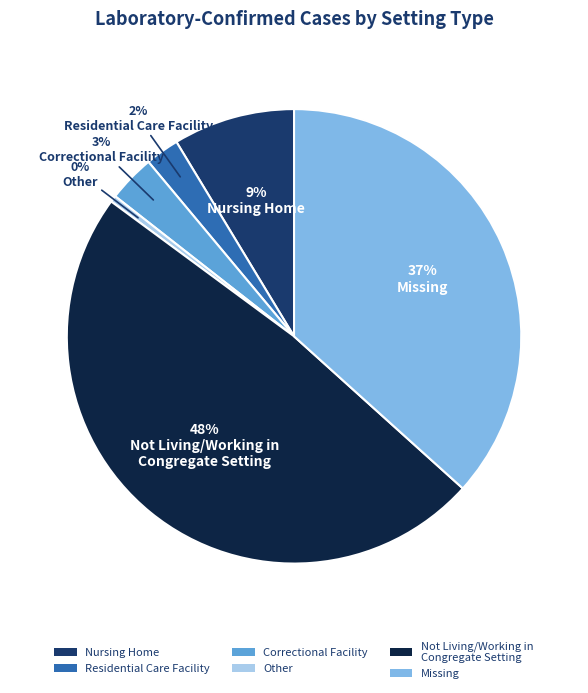

Is the sum of Correctional Facility and Residential Care Facility greater than half?

No